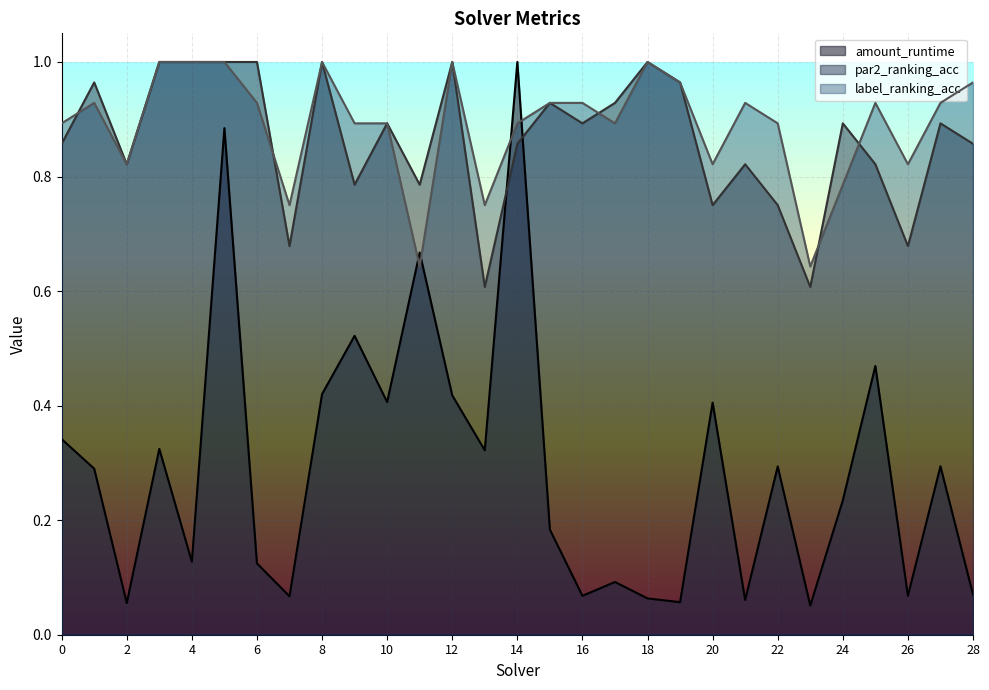

What is the sum of all amount_runtime values?

8.4